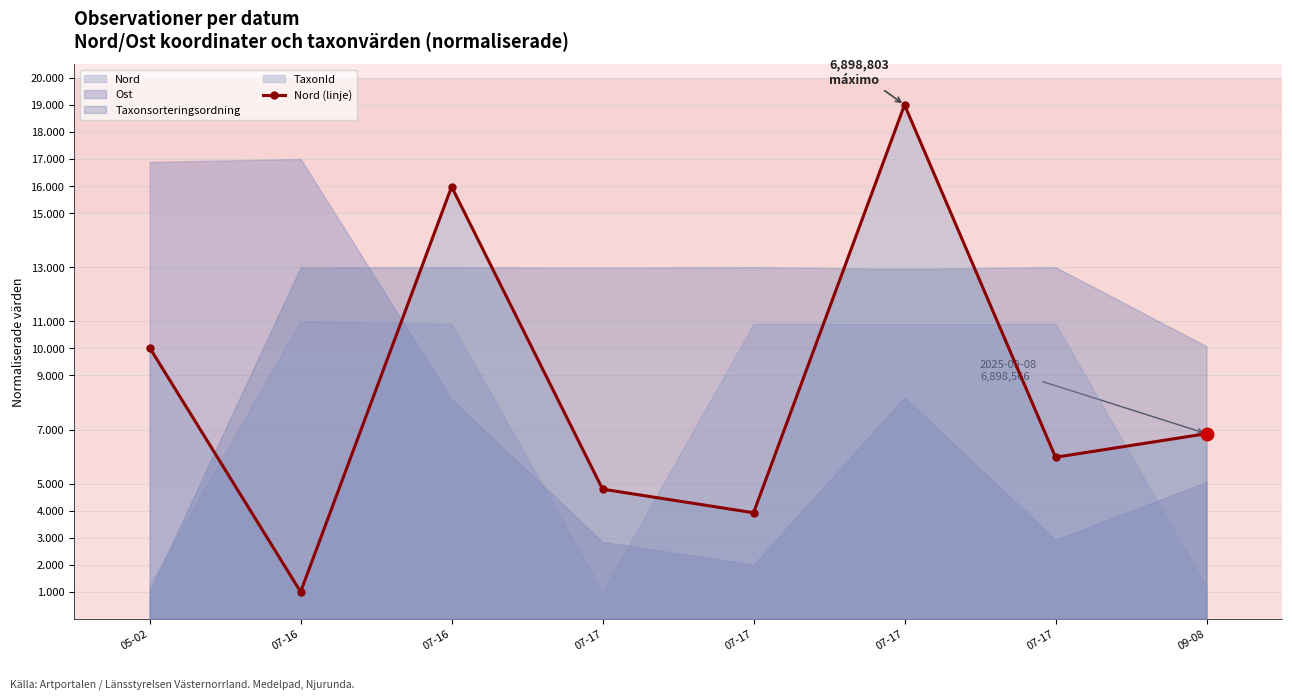

Reading left to right, extract all data points from this chart.

05-02=10025.6	07-16=1000.0	07-16=15974.4	07-17=4794.9	07-17=3923.1	07-17=19000.0	07-17=5974.4	09-08=6846.2